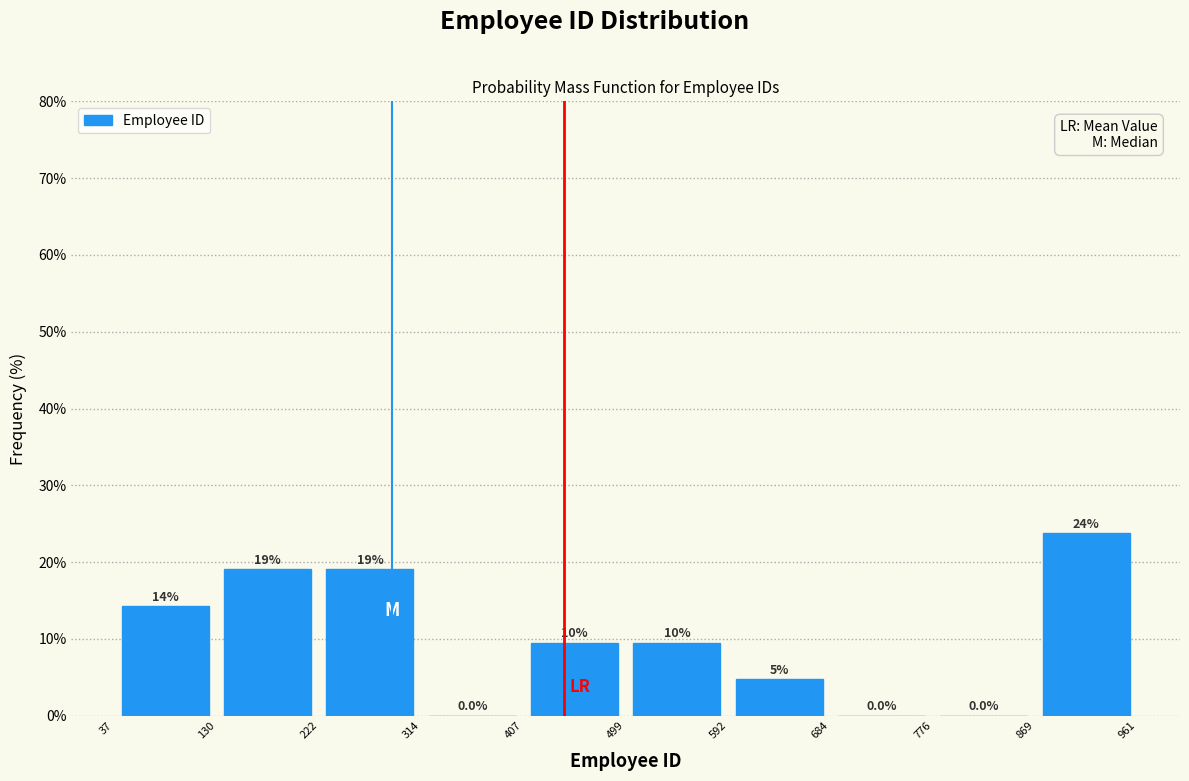

Which range on the x-axis has the tallest bar?

869 to 961